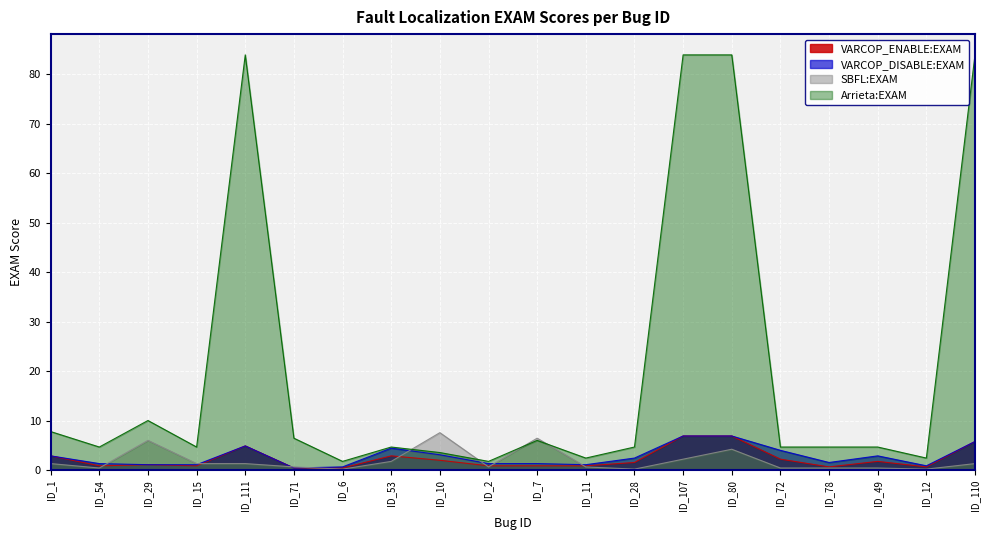

The value of VARCOP_ENABLE:EXAM at ID_111 is 2.1. True or false?

False